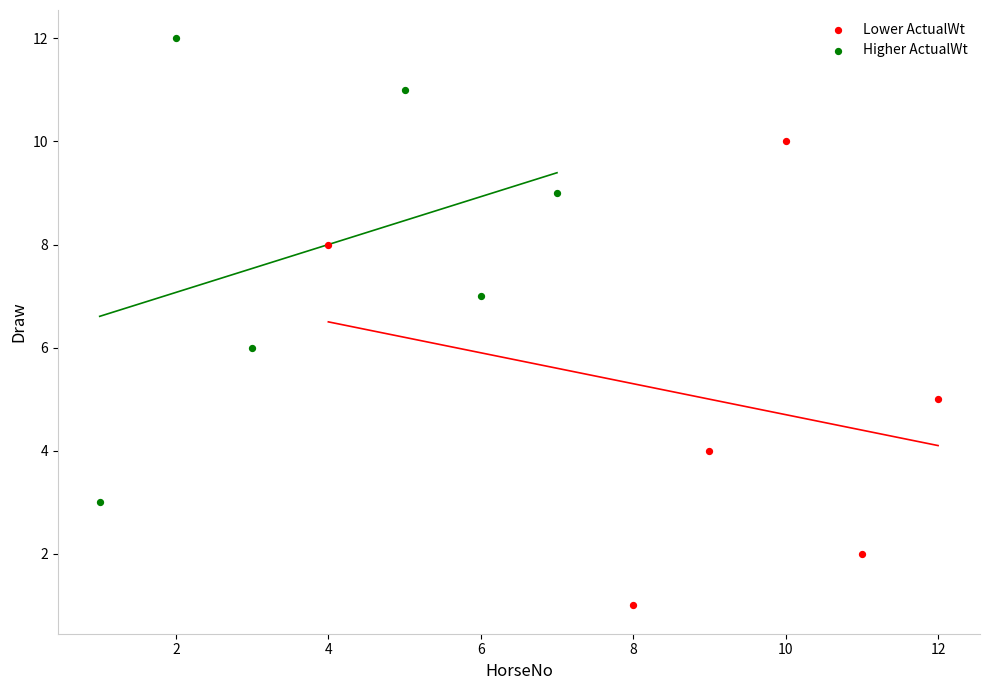

Which series contains the highest Y value?

Higher ActualWt